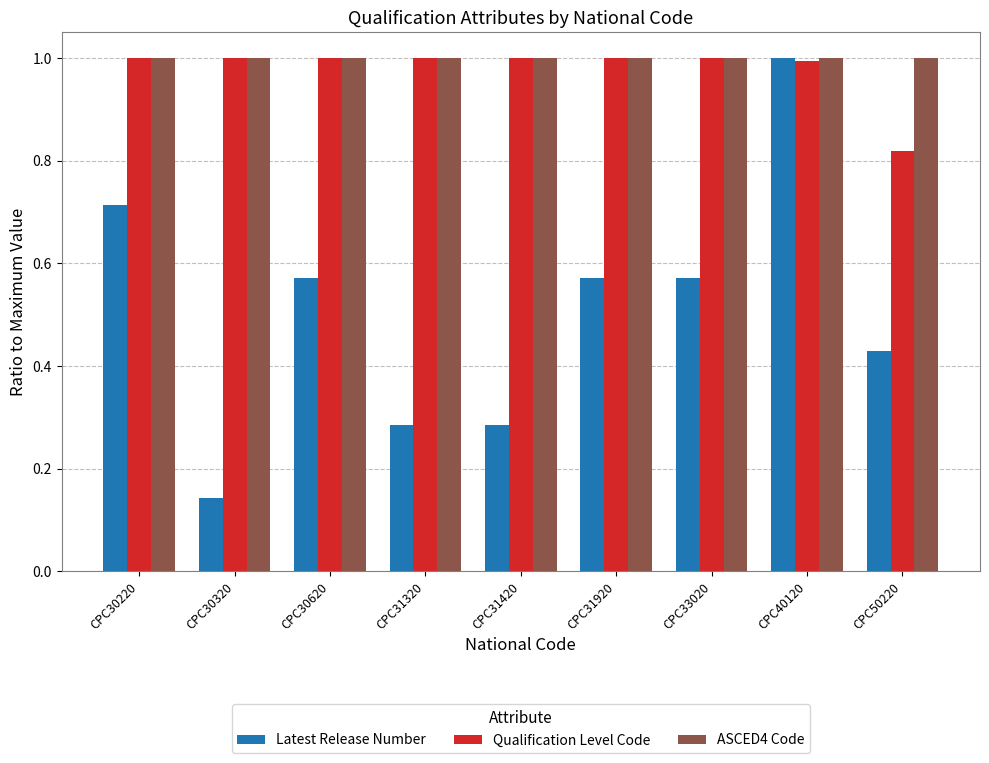

What is the sum of all Latest Release Number values?

4.6